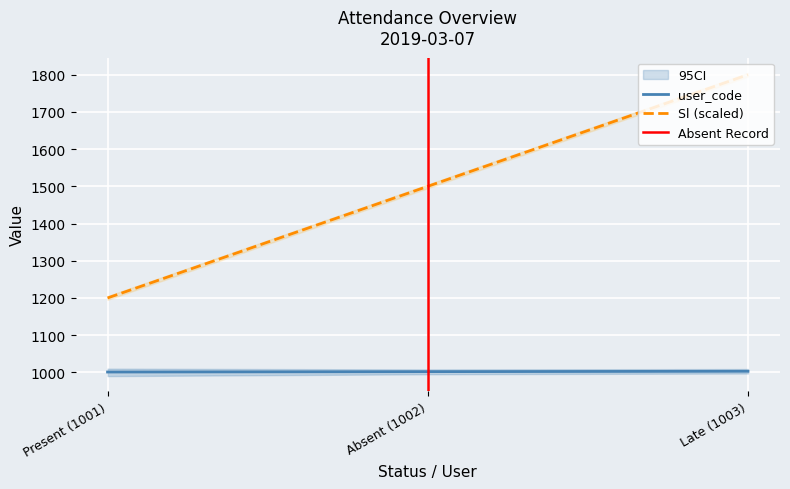

What is the minimum value shown in the chart?

1001